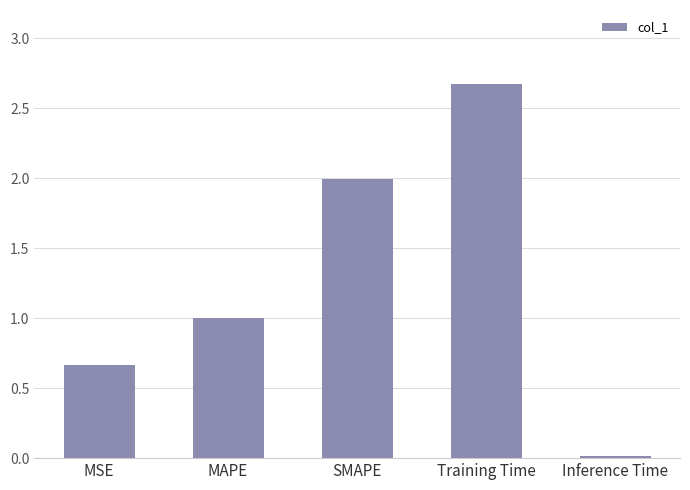

What is the difference between the maximum and minimum values?

2.7